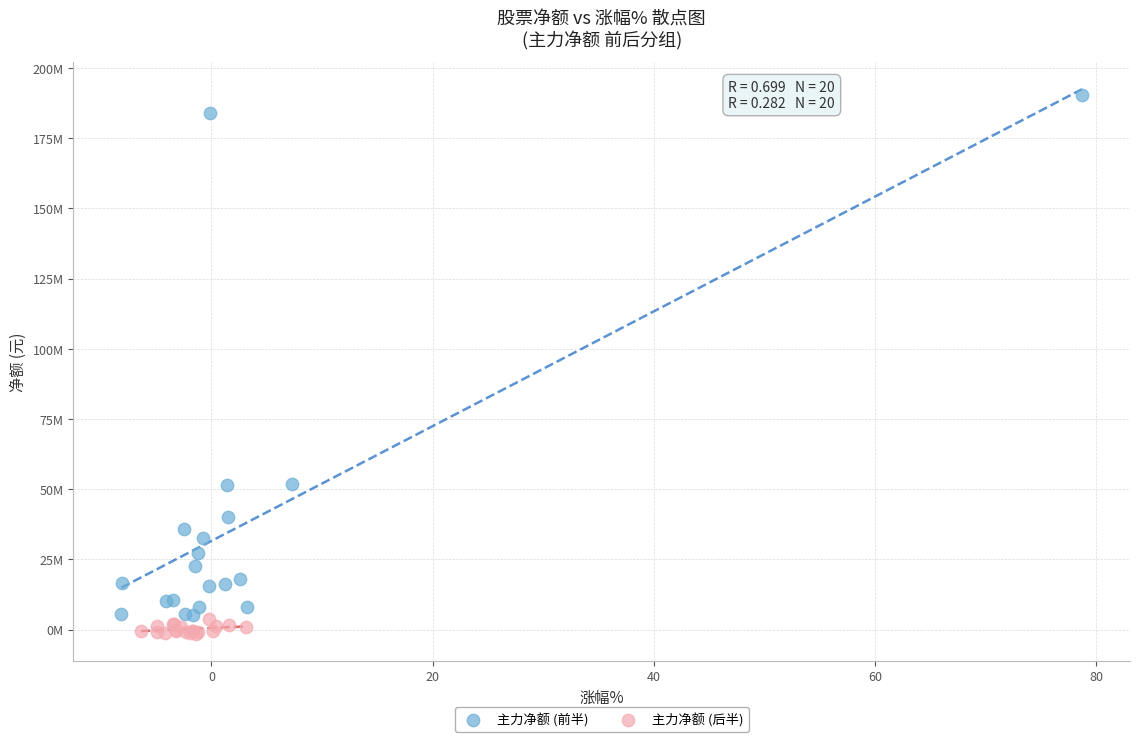

Which series has the widest spread of Y values?

主力净额 (前半)